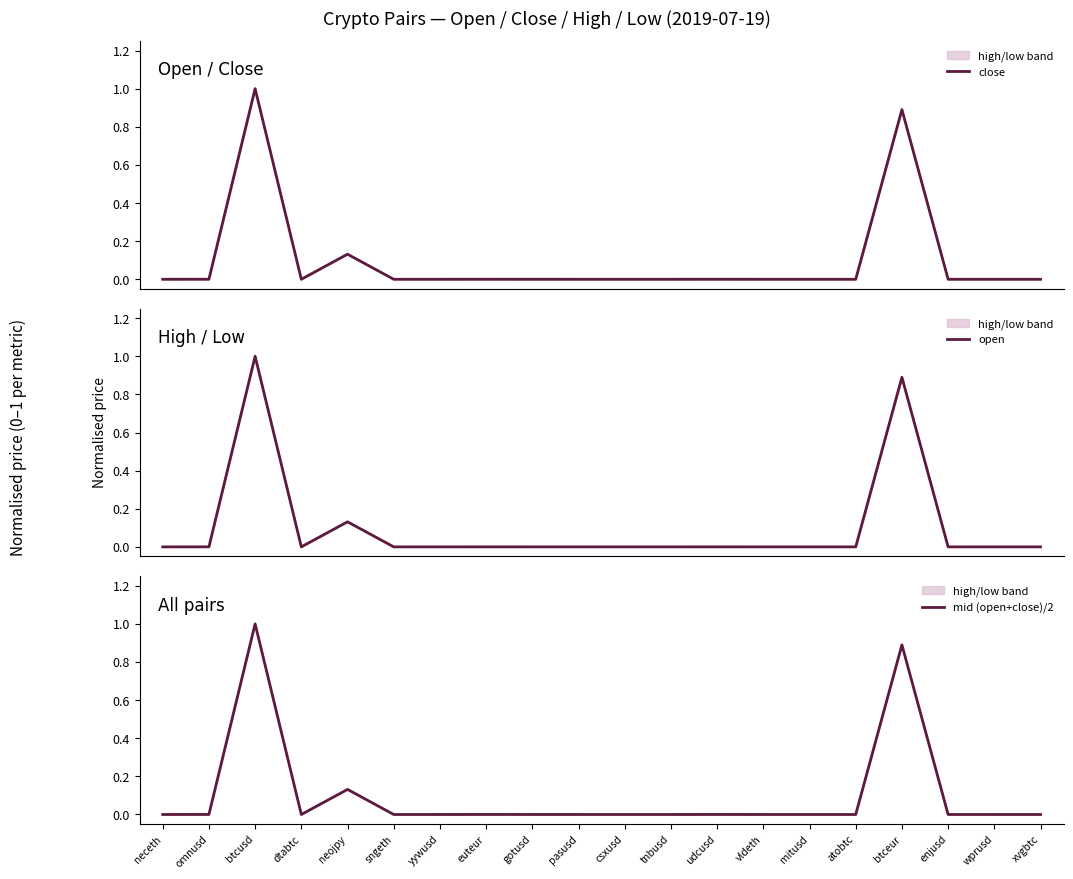

How many interior local peaks does the close series have?

7